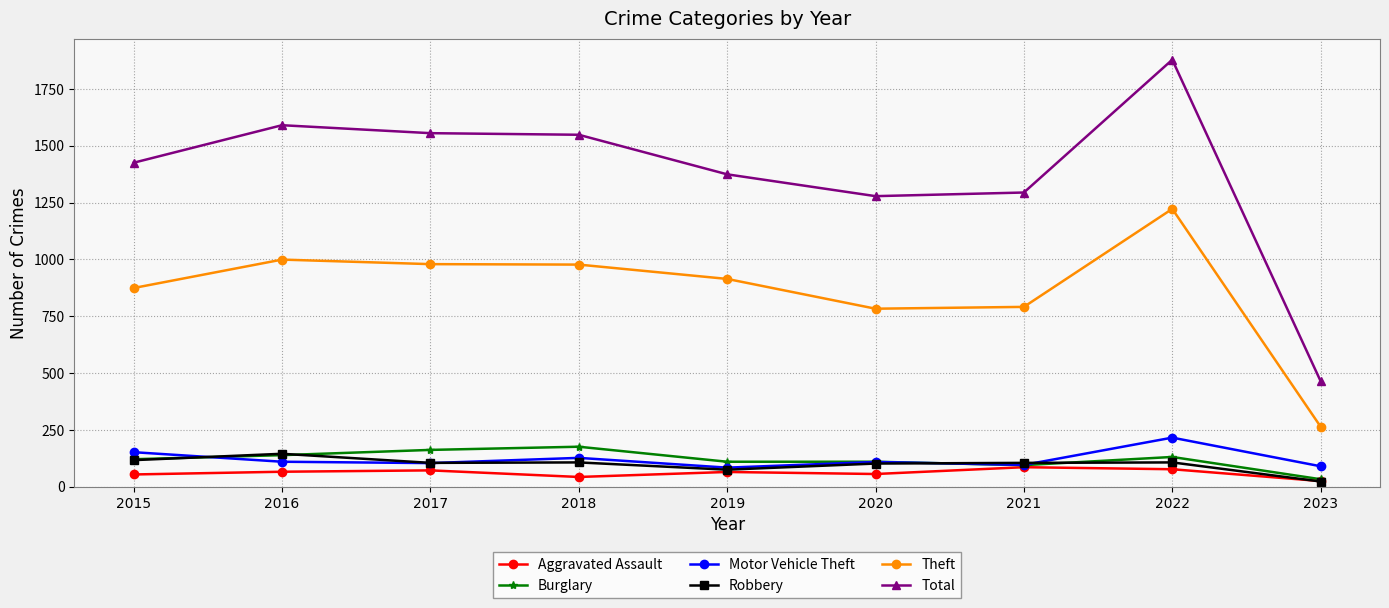

True or false: Aggravated Assault has more than 1 points higher than both neighbors.

True